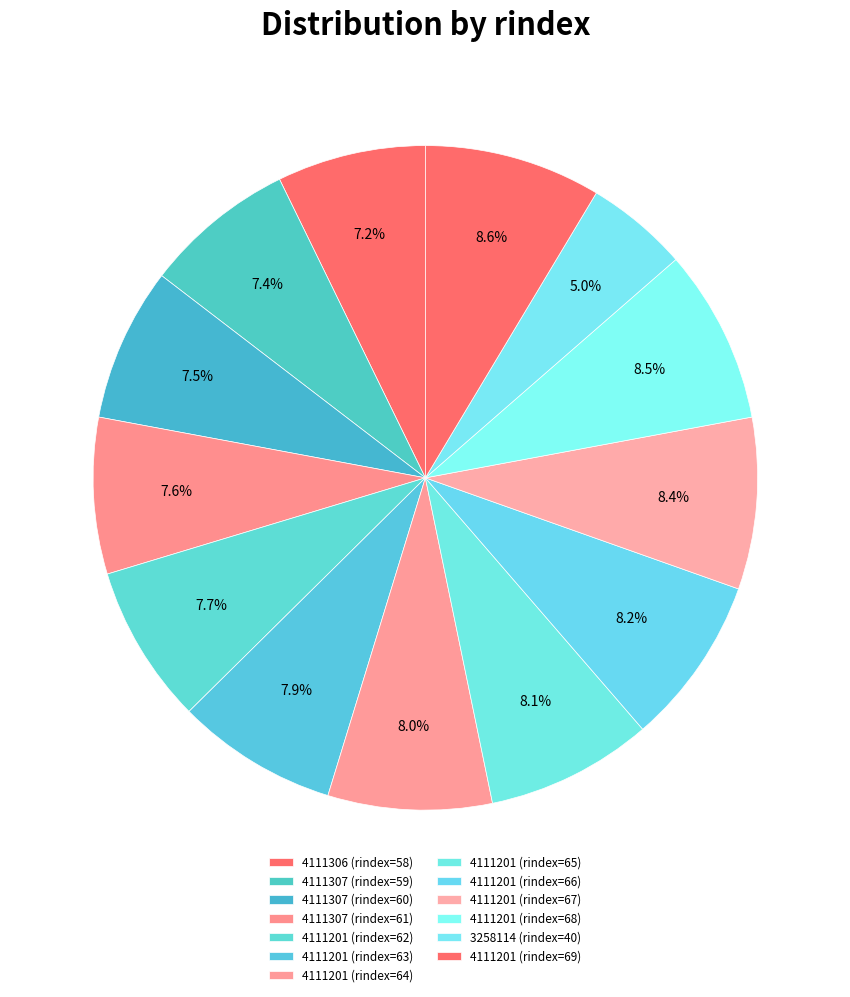

Which slice is the largest?

4111201_69